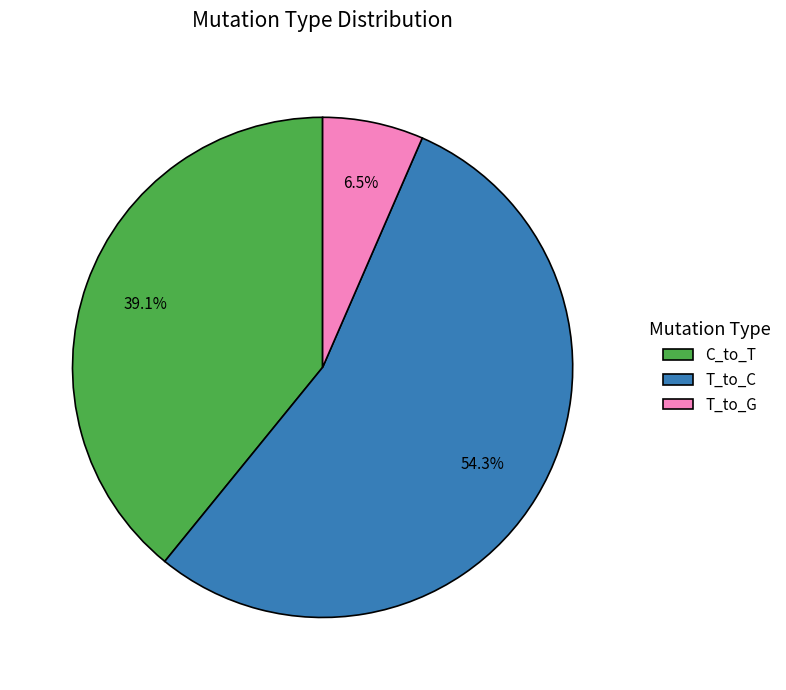

Count the number of slices in the pie.

3